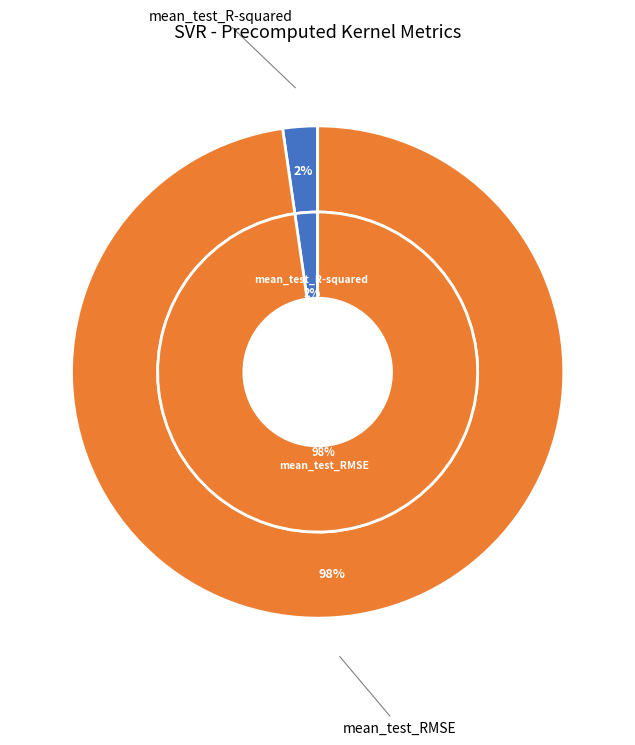

What percentage is NOT represented by mean_test_R-squared?

97.7%